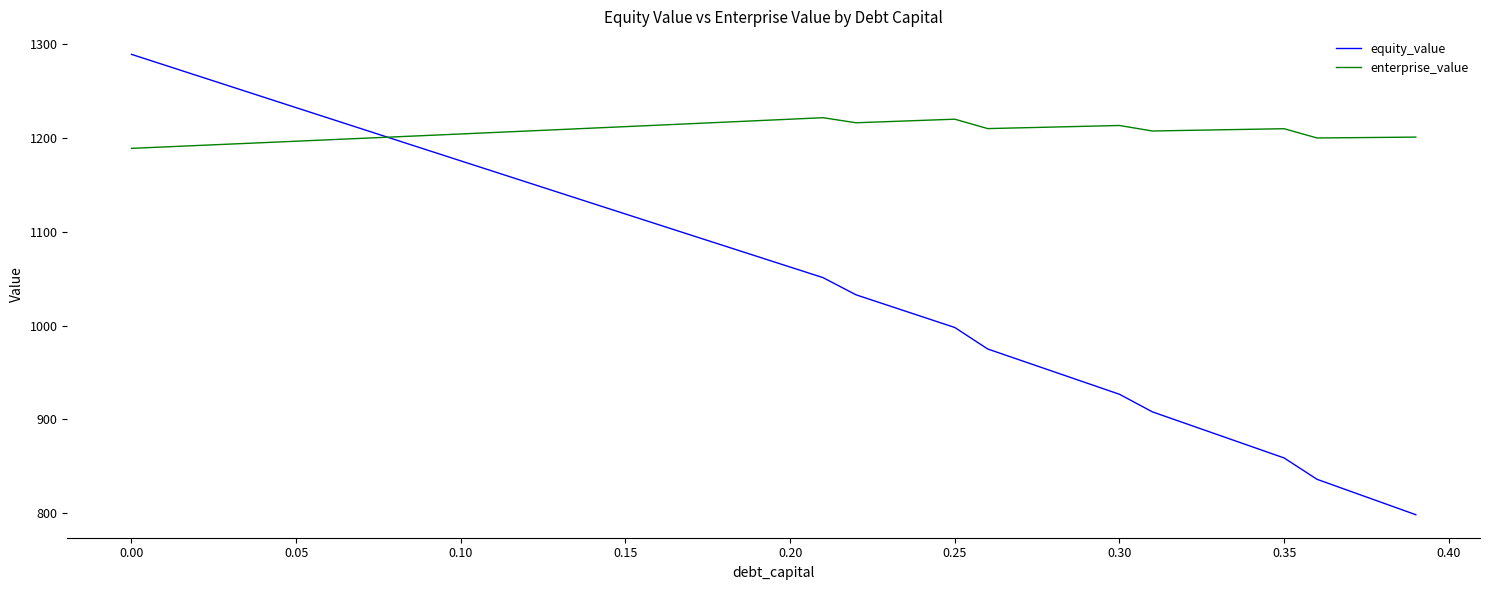

What is the lowest value of the equity_value series?

798.6